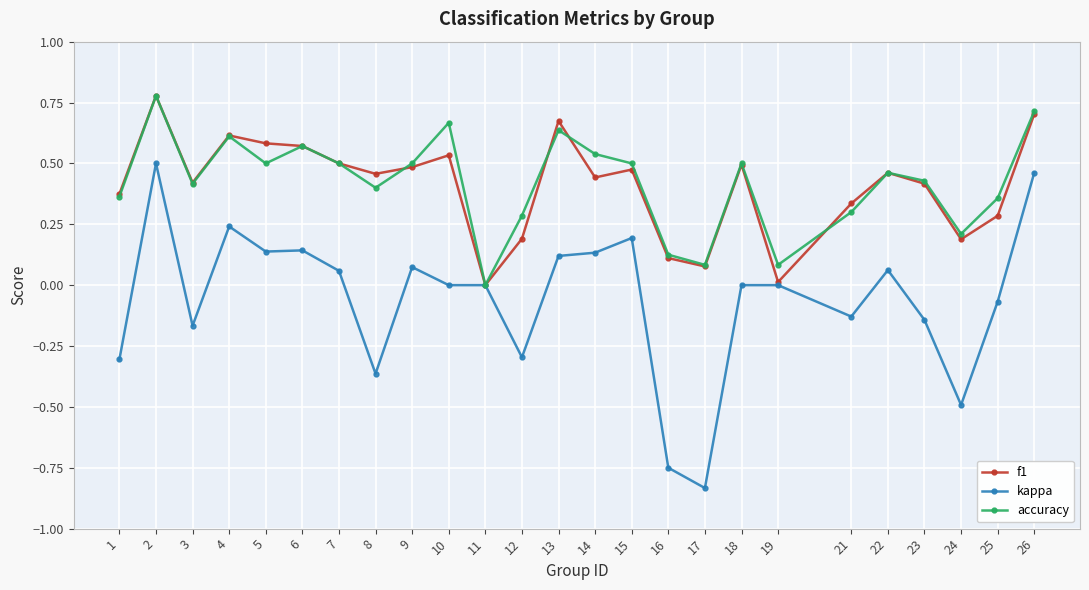

What is the value of the kappa point at the 23rd from the left?

-0.5